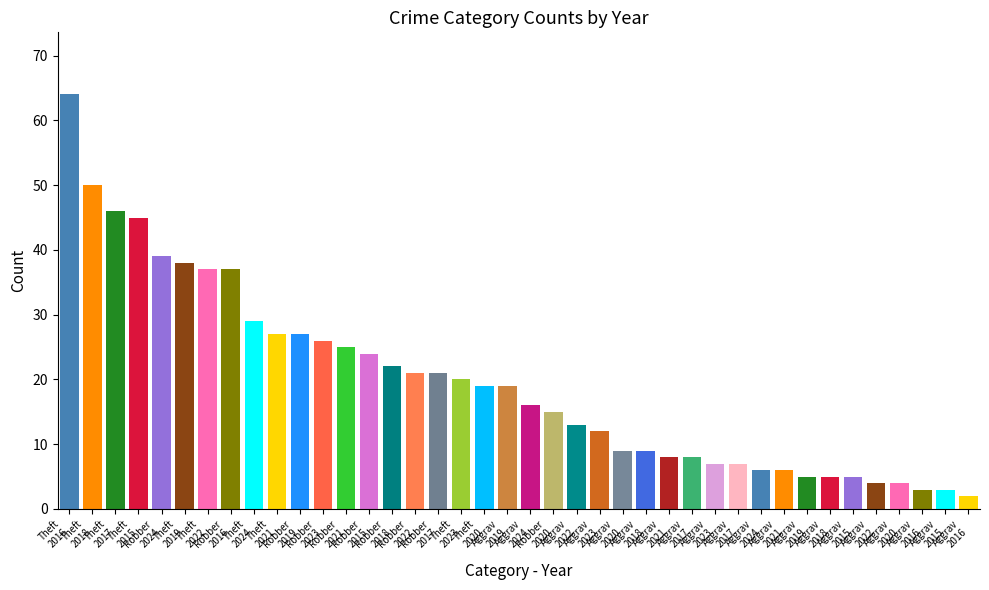

Rank the categories by value from lowest to highest.

Aggrav
2016, Aggrav
2016, Aggrav
2015, Aggrav
2022, Aggrav
2020, Aggrav
2019, Aggrav
2018, Aggrav
2015, Aggrav
2024, Aggrav
2021, Aggrav
2023, Aggrav
2017, Aggrav
2021, Aggrav
2017, Aggrav
2020, Aggrav
2018, Aggrav
2023, Aggrav
2022, Robber
2020, Aggrav
2024, Theft
2020, Aggrav
2019, Theft
2023, Robber
2022, Robber
2017, Robber
2018, Robber
2015, Robber
2021, Robber
2023, Theft
2021, Robber
2019, Theft
2024, Theft
2022, Robber
2016, Theft
2019, Robber
2024, Theft
2015, Theft
2017, Theft
2018, Theft
2016